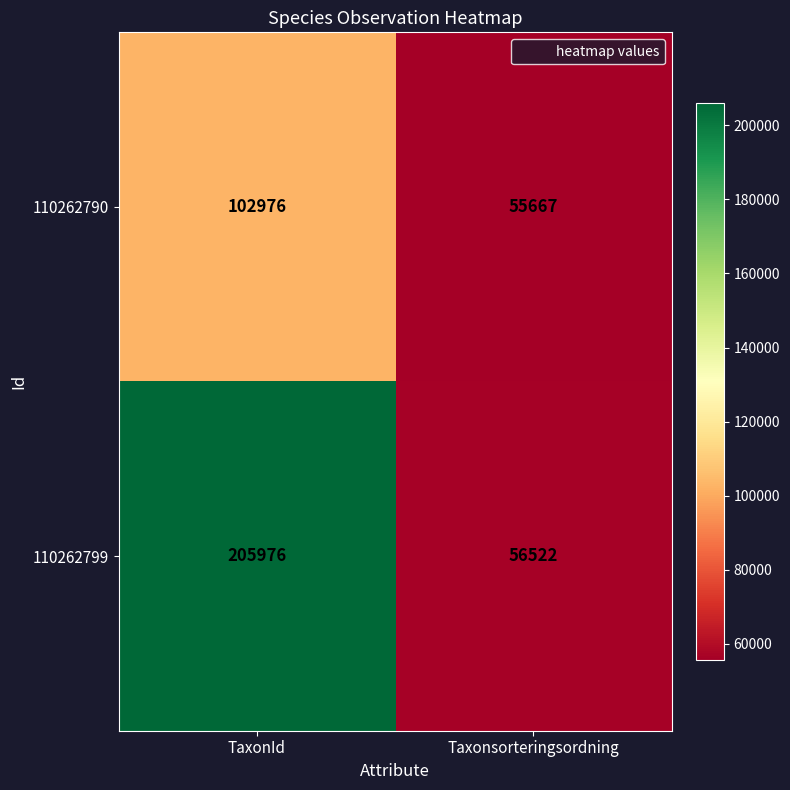

The value of 110262790 at TaxonId is 102976. True or false?

True